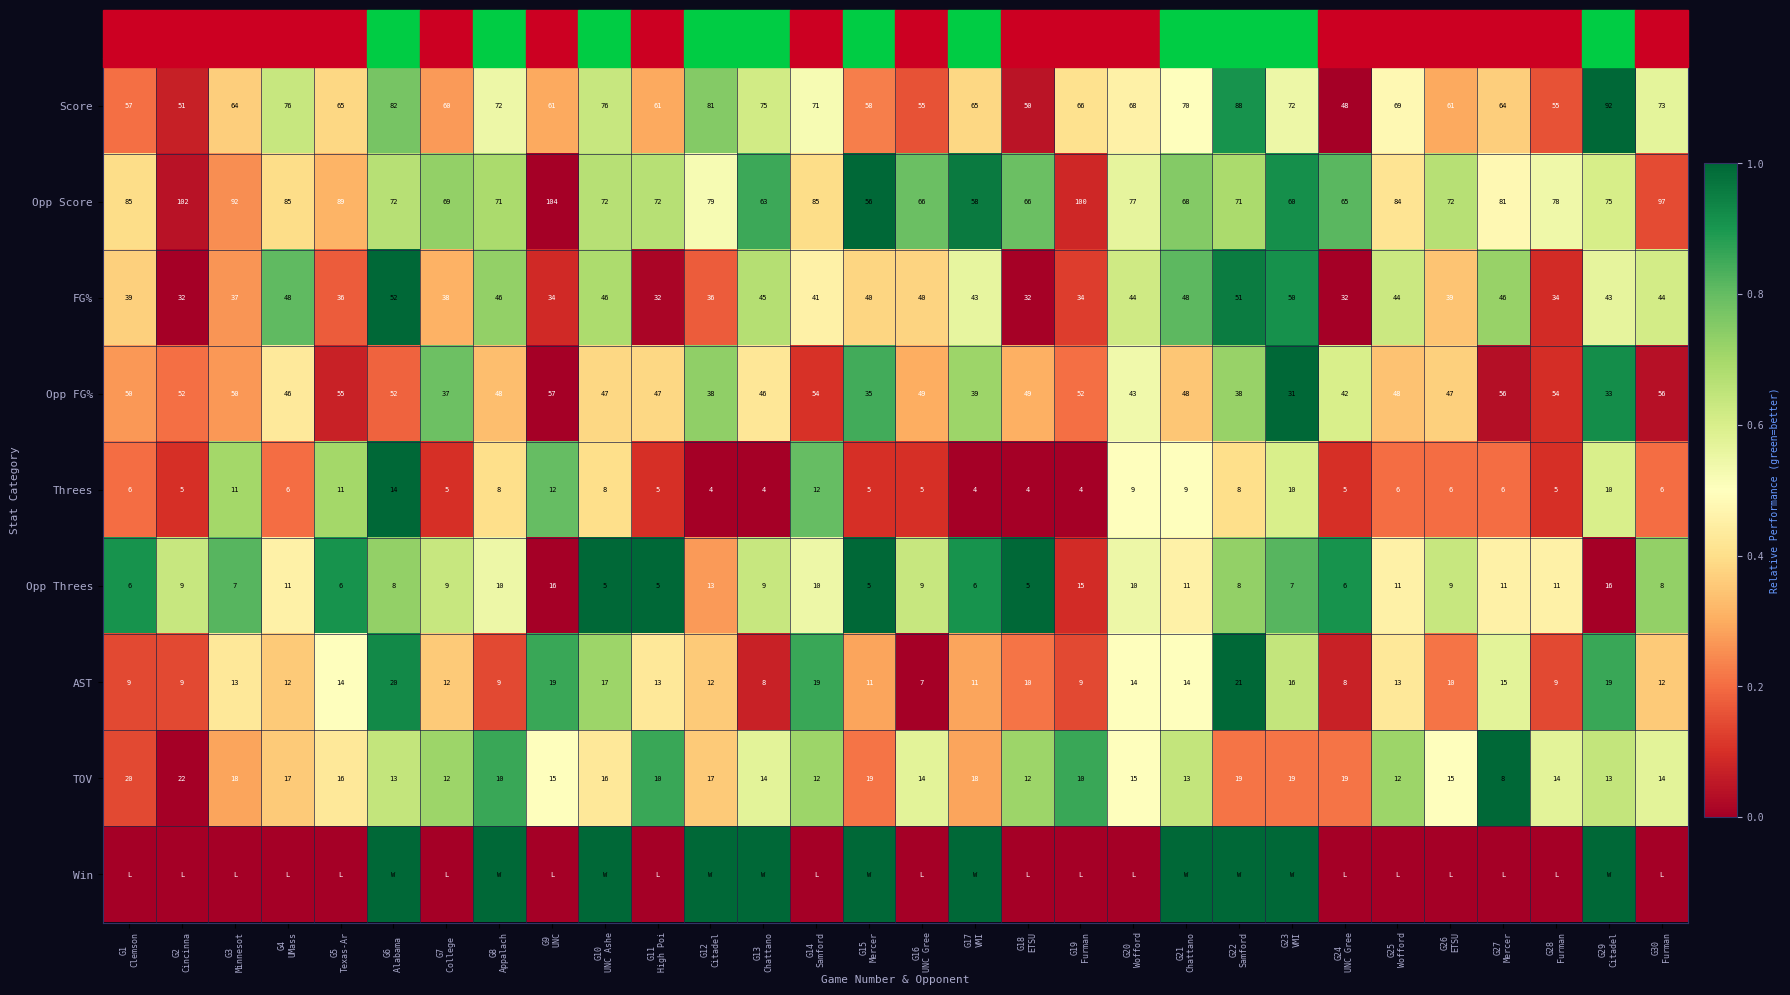

How many distinct data groups are displayed?

9